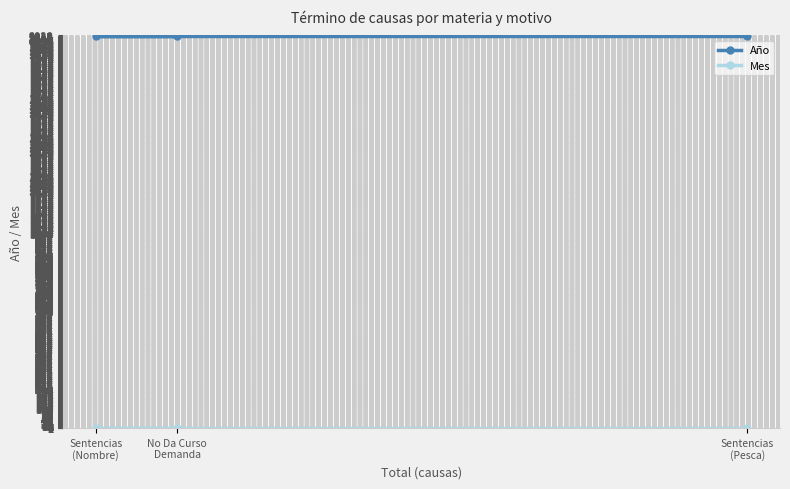

What is the label of the 3rd point from the right?

Sentencias
(Nombre)